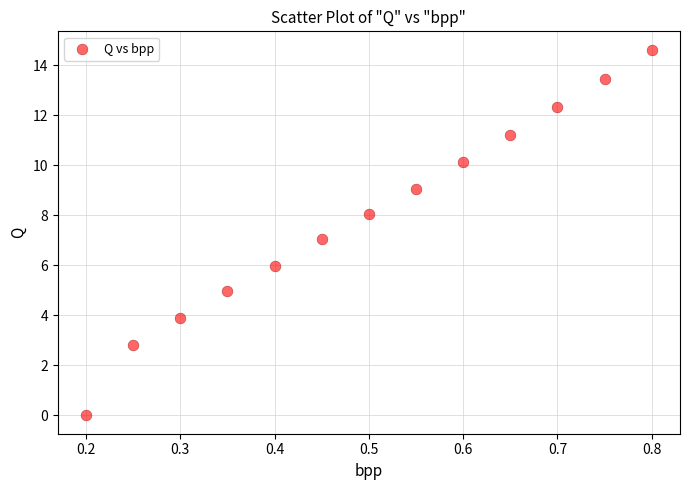

What is the range of X values (max minus min)?

0.6